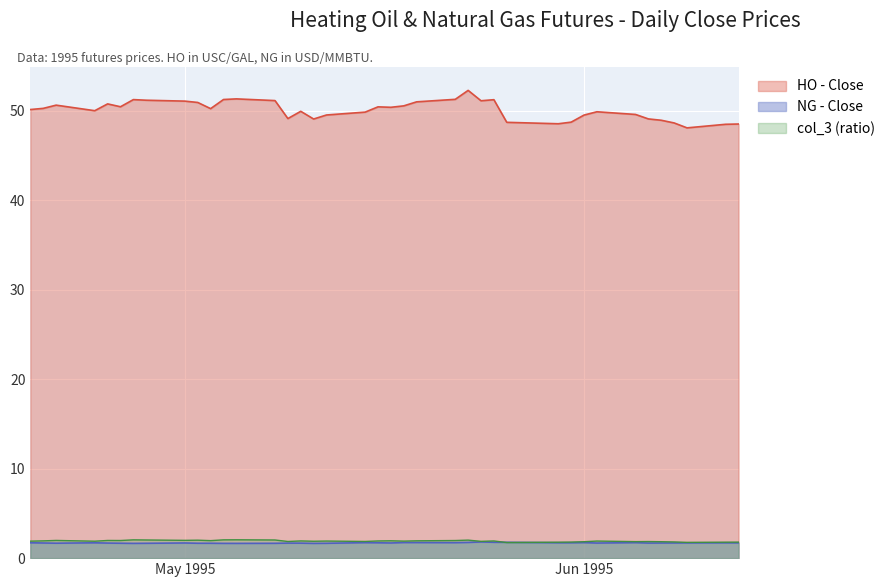

In col_3, how many points are higher than both neighbors (excluding endpoints)?

12